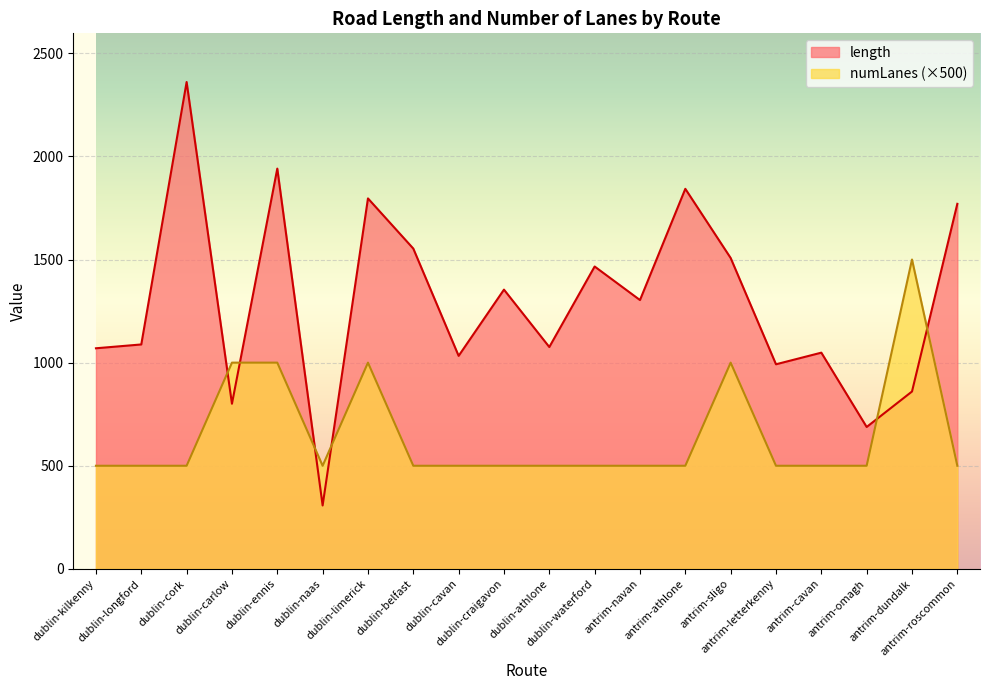

Is the value of length at dublin-craigavon greater than the value of numLanes at antrim-omagh?

Yes